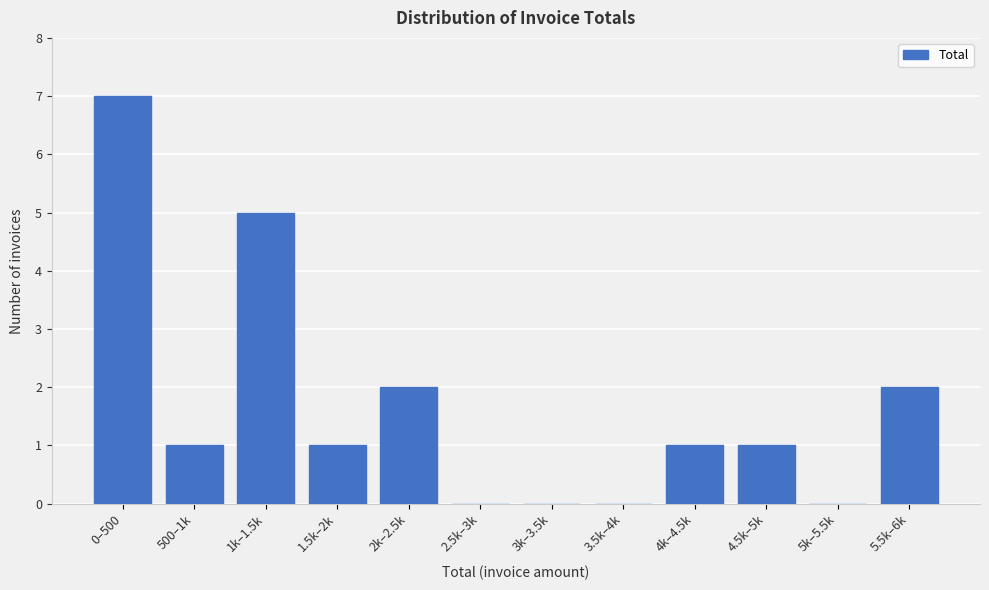

Reading left to right, transcribe all the data shown in this chart.

0–500=7	500–1k=1	1k–1.5k=5	1.5k–2k=1	2k–2.5k=2	2.5k–3k=0	3k–3.5k=0	3.5k–4k=0	4k–4.5k=1	4.5k–5k=1	5k–5.5k=0	5.5k–6k=2